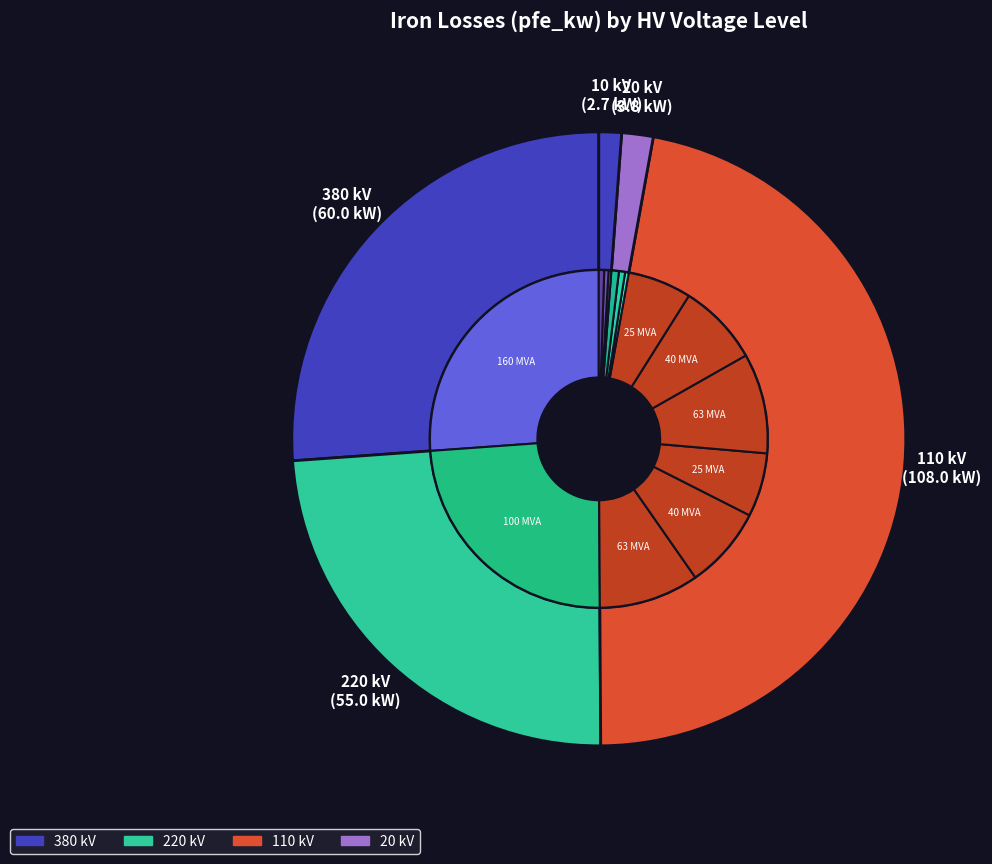

Is there any slice that represents more than half of the pie?

No